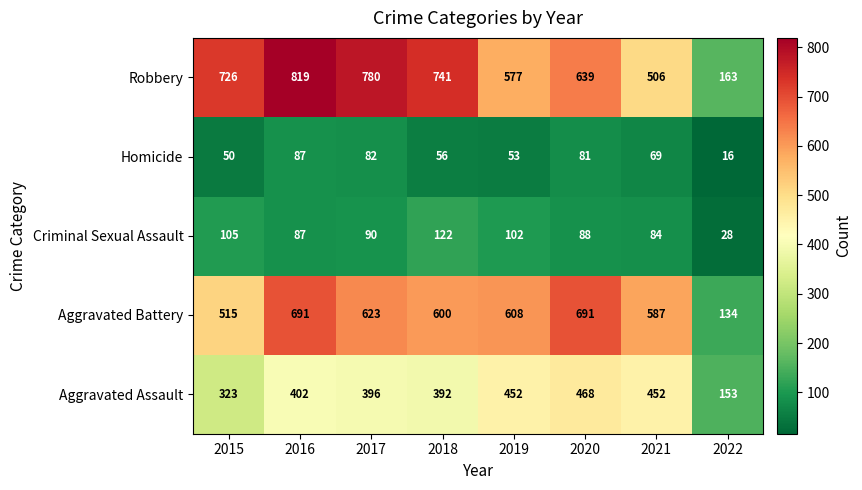

Which category has the highest value in the Homicide series?

2016